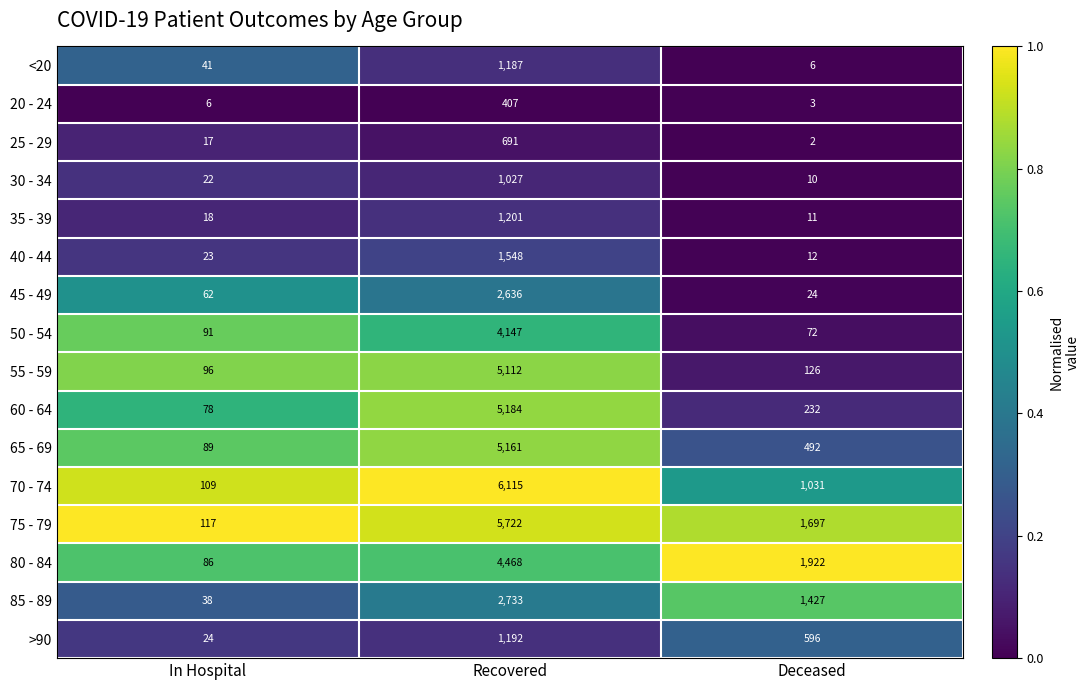

Which series has the largest total across all categories?

75 - 79